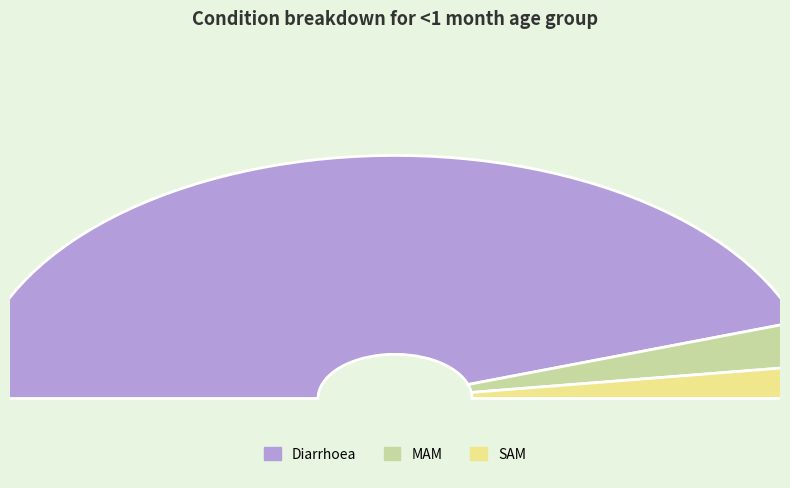

Which category has the smallest portion of the pie?

SAM